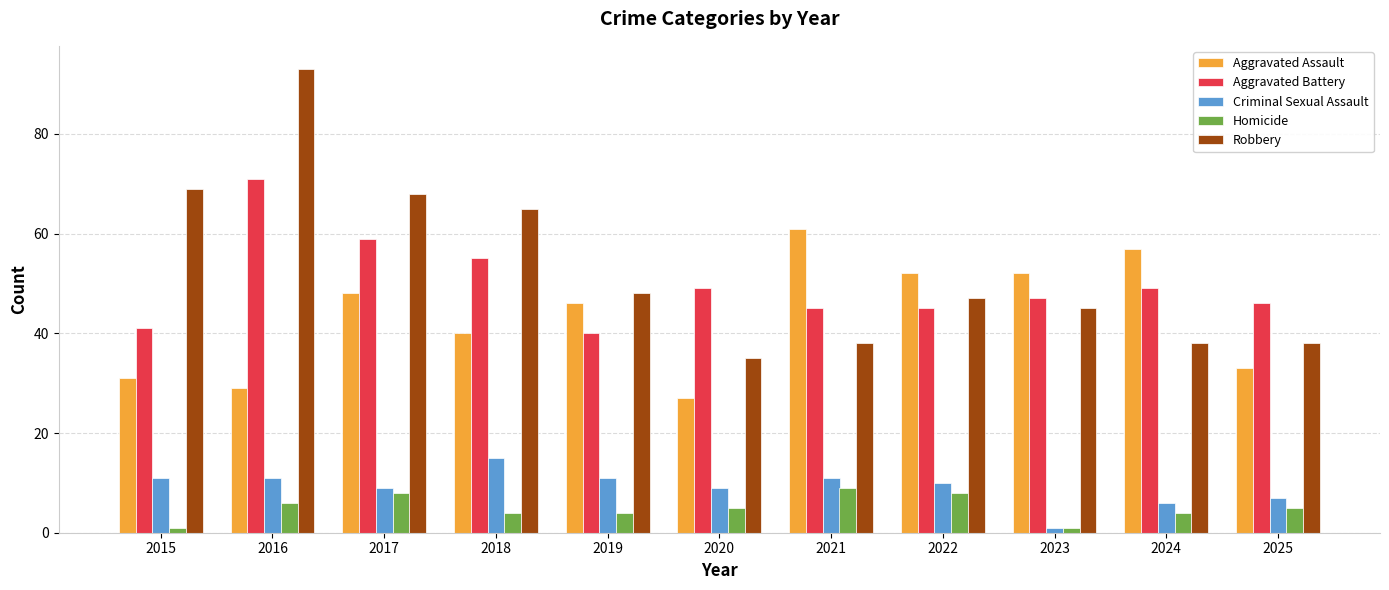

What is the value of the Homicide bar at the 9th from the left?

1